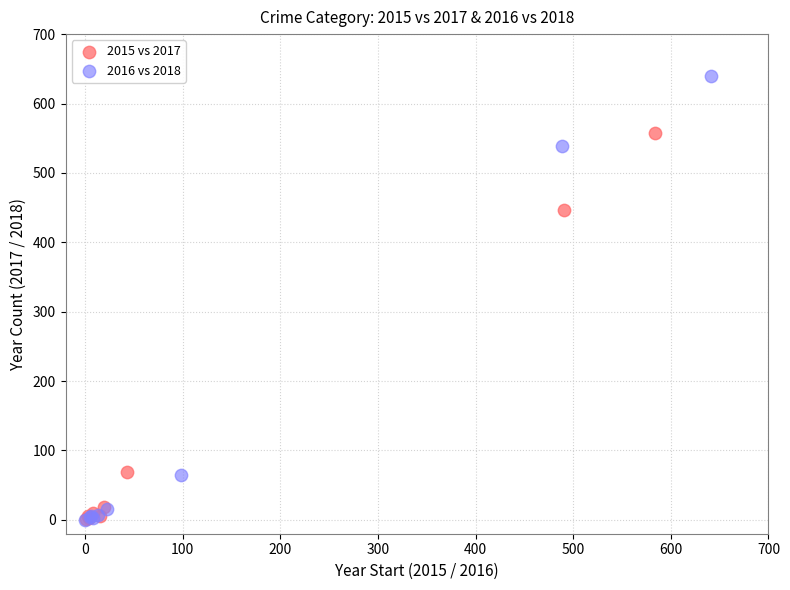

Which series reaches the maximum Y coordinate?

2016 vs 2018